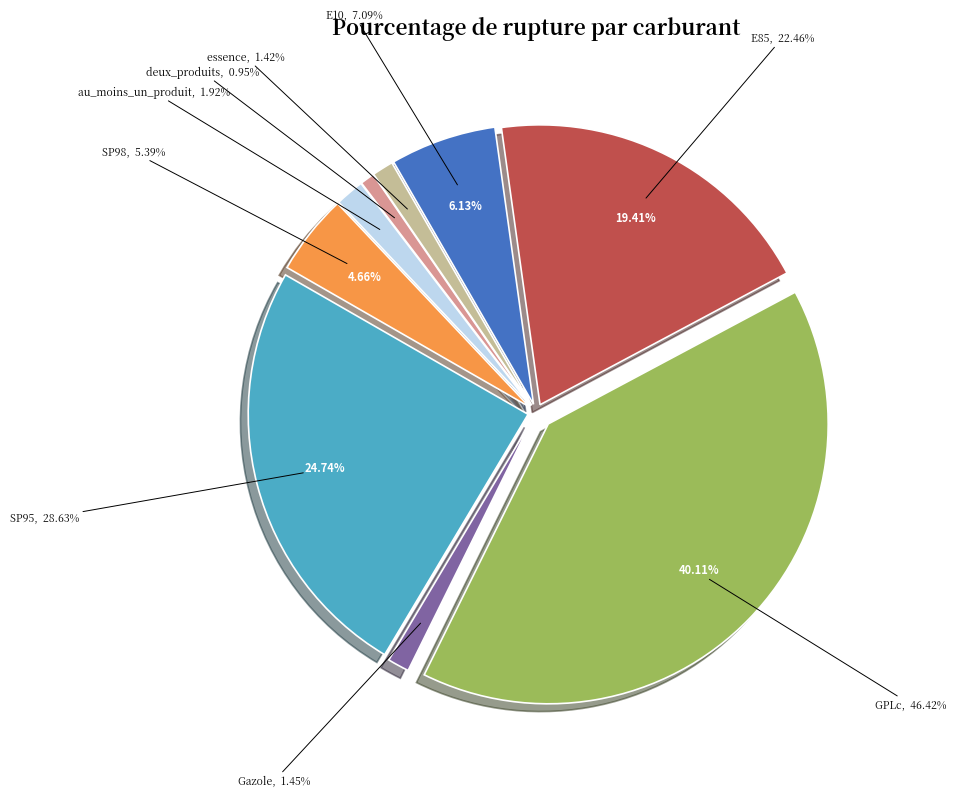

The Gazole slice represents 10% of the pie. True or false?

False